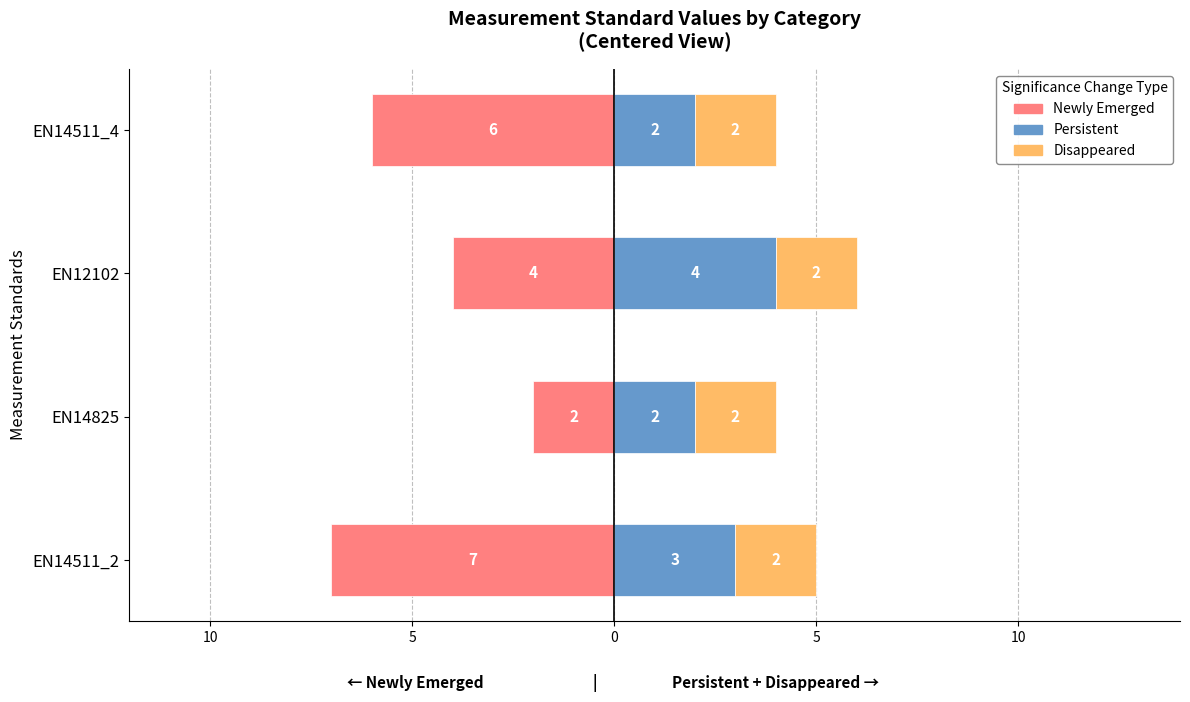

The Disappeared series shows 0.1 at 5. True or false?

False